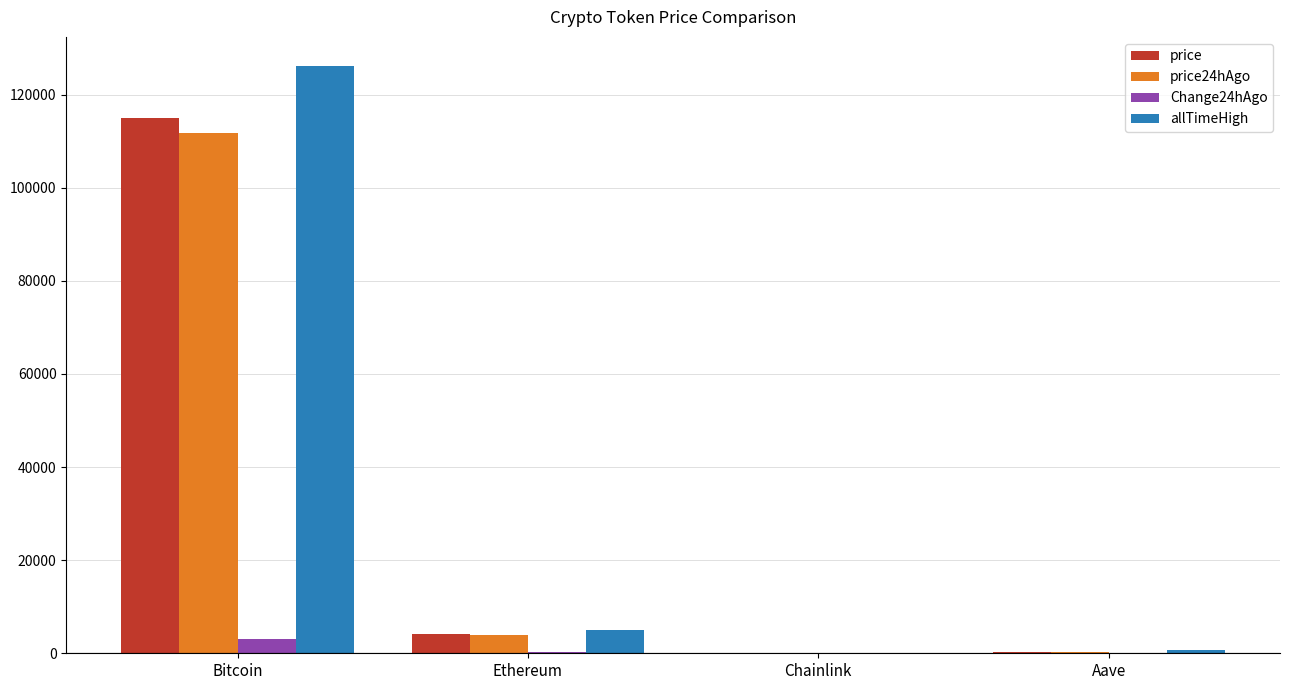

Which series changed the most between Bitcoin and Chainlink?

allTimeHigh